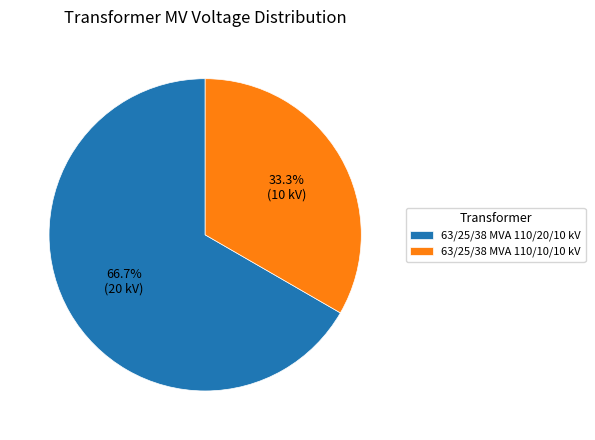

Rank the categories by value from lowest to highest.

63/25/38 MVA 110/10/10 kV, 63/25/38 MVA 110/20/10 kV